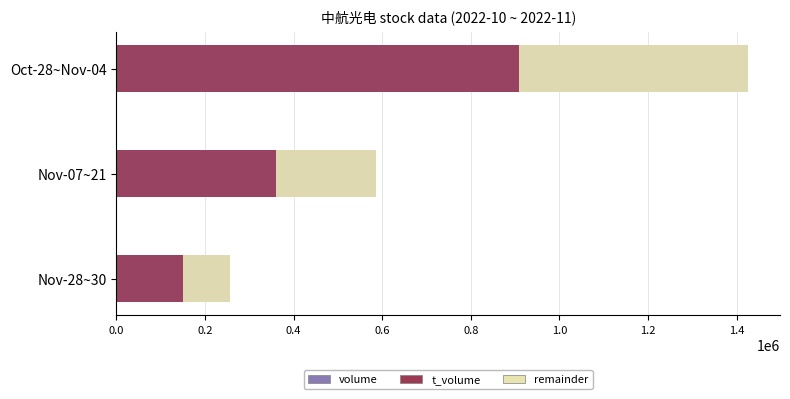

Count the number of categories in the chart.

3